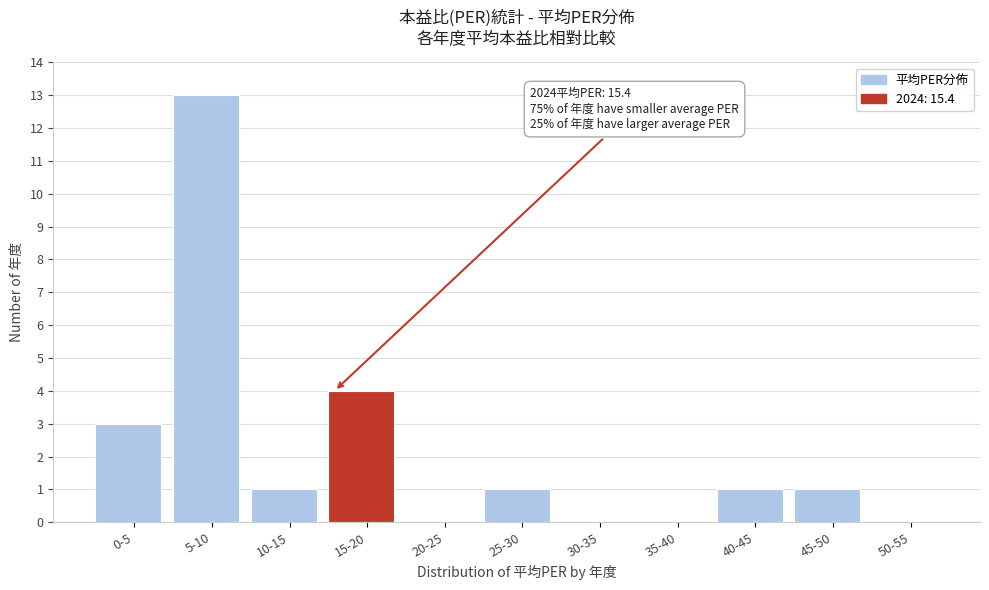

Reading left to right, extract all data points from this chart.

0-5=3	5-10=13	10-15=1	15-20=4	20-25=0	25-30=1	30-35=0	35-40=0	40-45=1	45-50=1	50-55=0